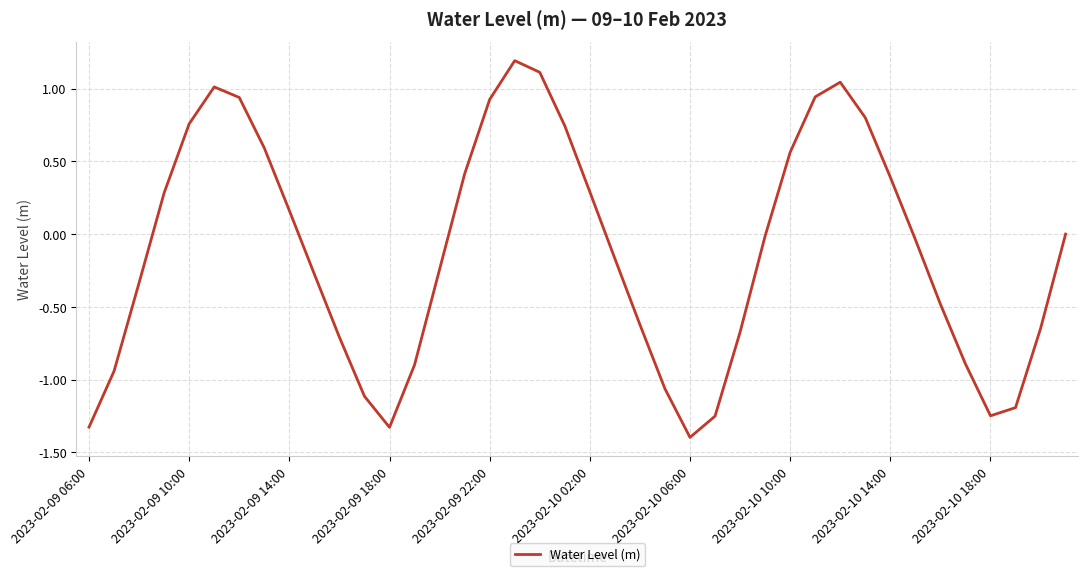

What is the difference between the maximum and minimum values?

2.6